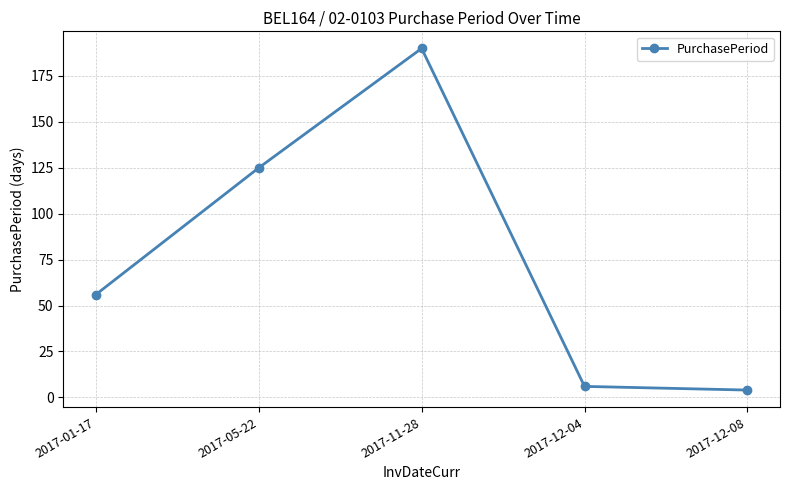

How many points are higher than both their immediate neighbors (excluding endpoints)?

1